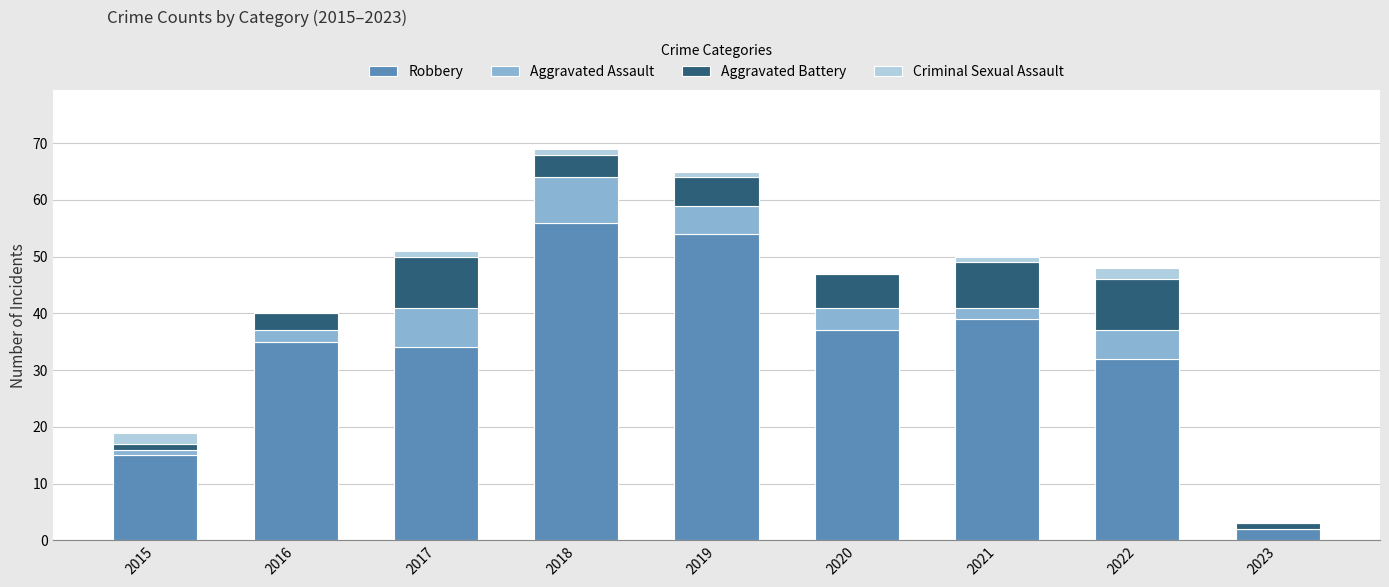

Does the chart contain stacked bars?

Yes